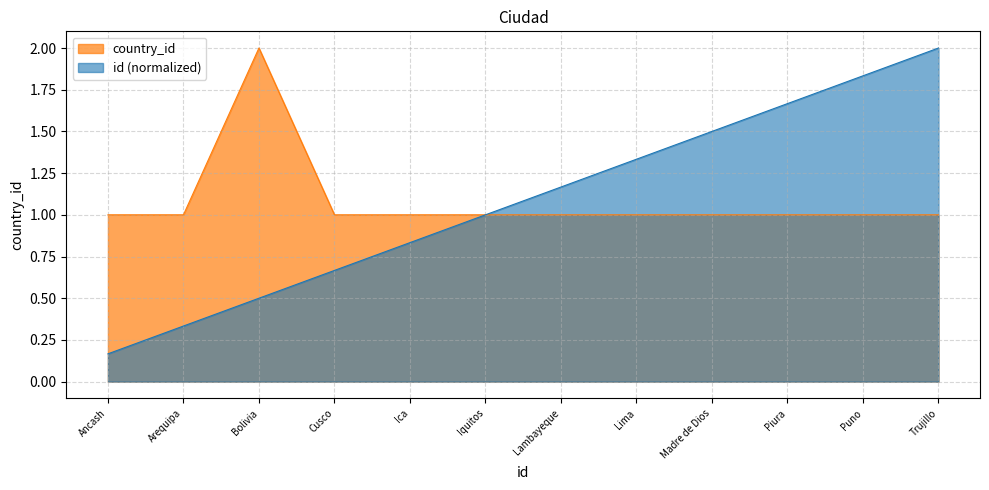

True or false: the data shows 1 at Puno.

True